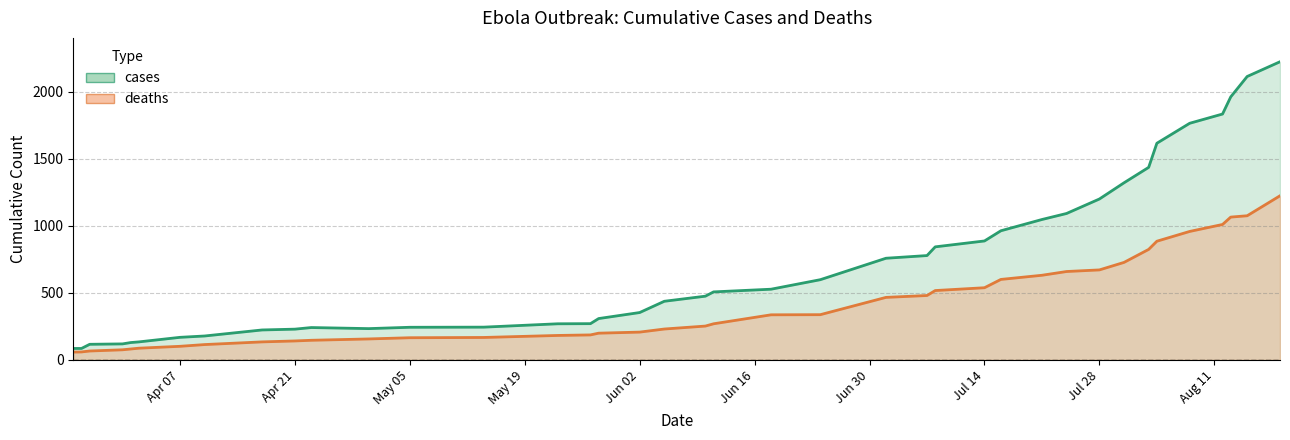

What are all the series names shown in the legend?

deaths, cases